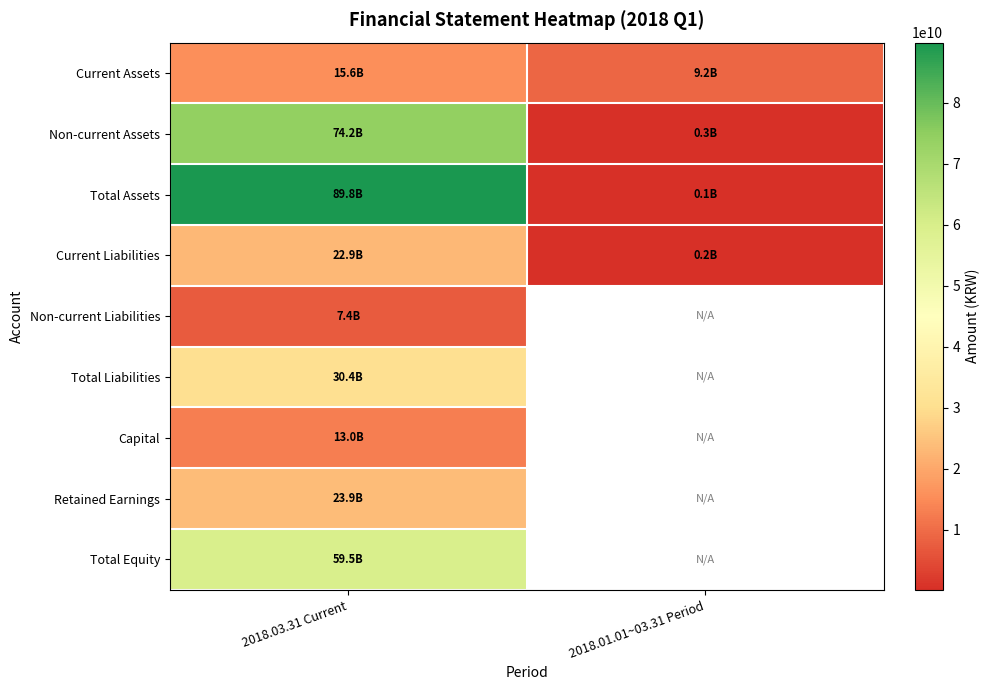

At 2018.03.31 Current, list the series in order from largest to smallest.

Total Assets, Non-current Assets, Total Equity, Total Liabilities, Retained Earnings, Current Liabilities, Current Assets, Capital, Non-current Liabilities